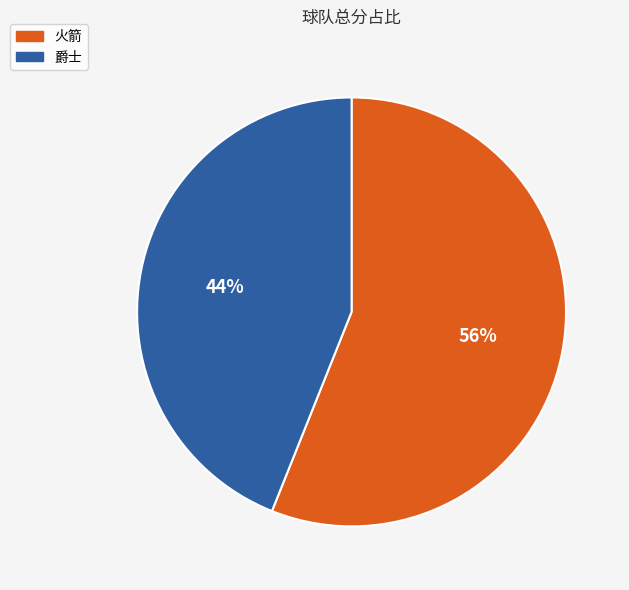

What is the smallest slice in the pie chart?

爵士